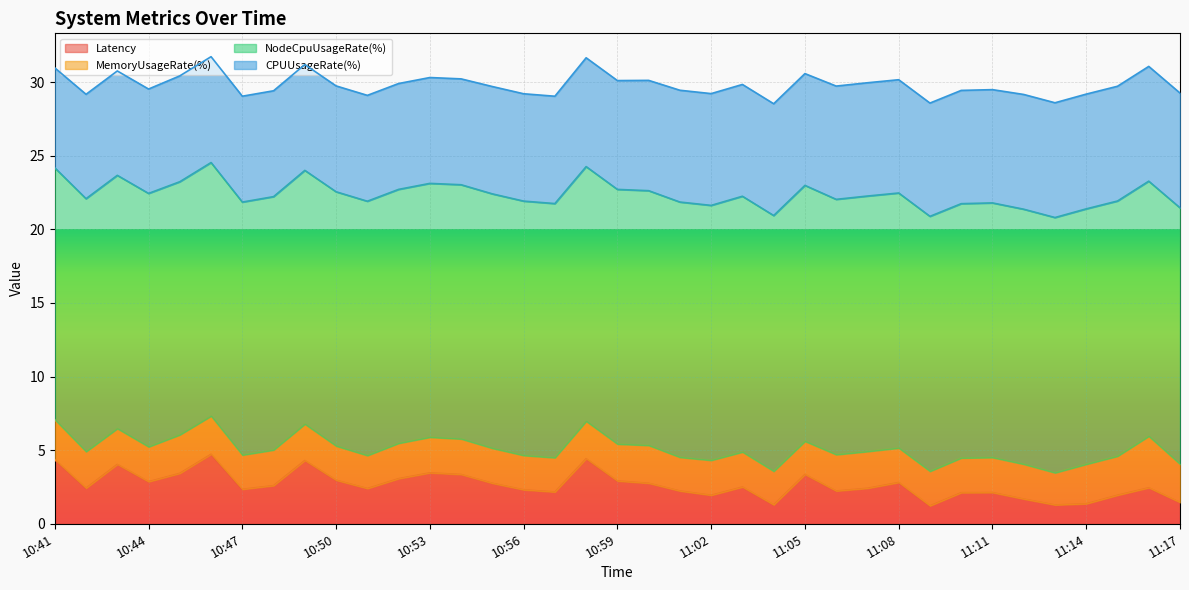

The value of CPUUsageRate(%) at 10:54 is 7.2. True or false?

True